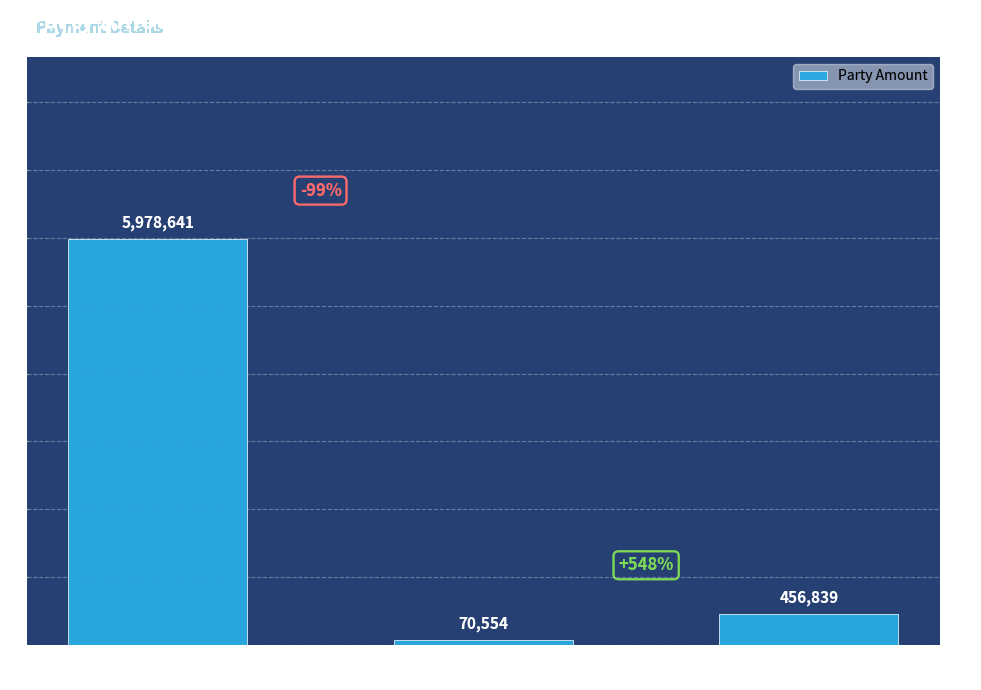

What is the label of the 3rd bar from the left?

MD APMSIDC
Hyderabad